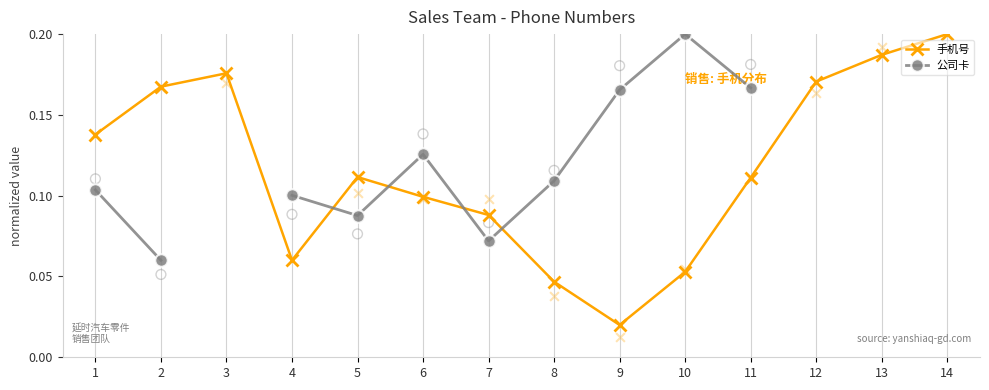

At how many categories does at least one series exceed 0?

14